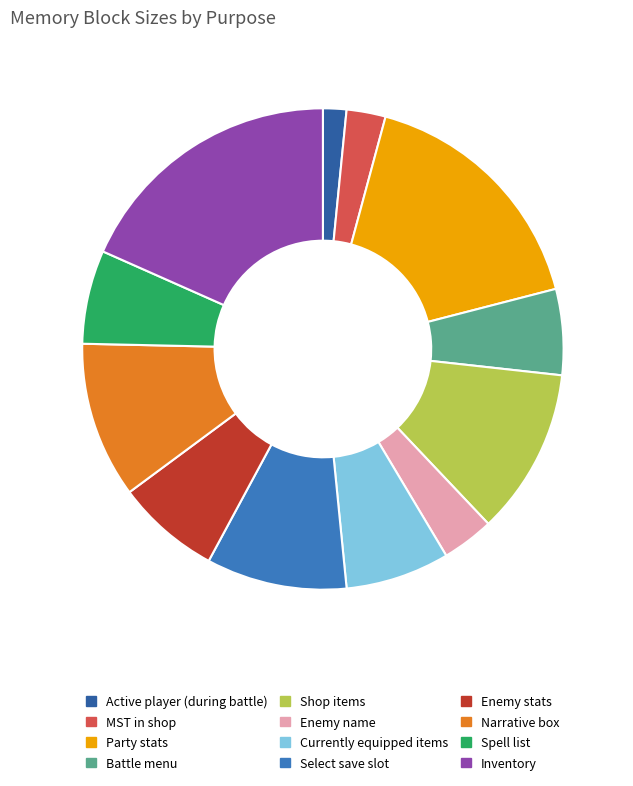

Is it true that Inventory is 18% of the pie?

True